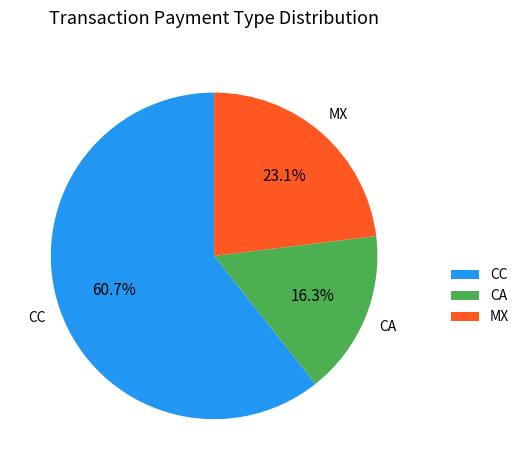

Which slice is the largest?

CC